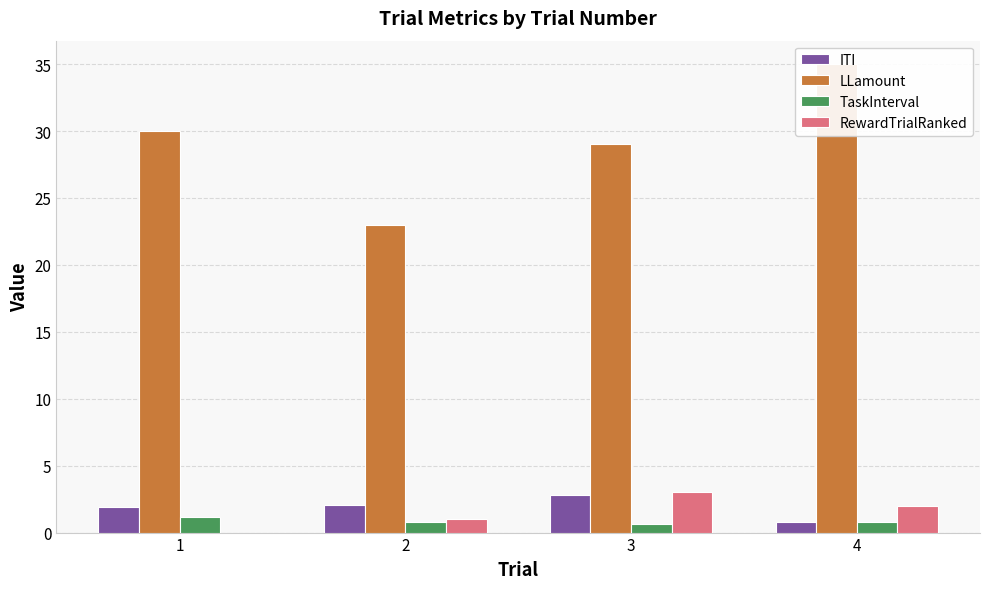

At which label does ITI first exceed 2?

2